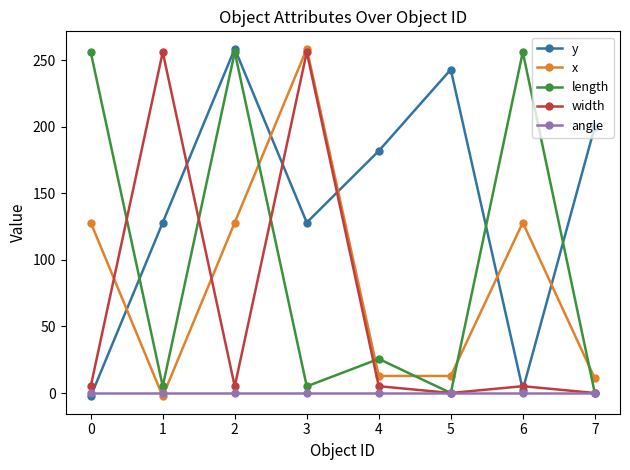

How many positive values does the x series have?

7